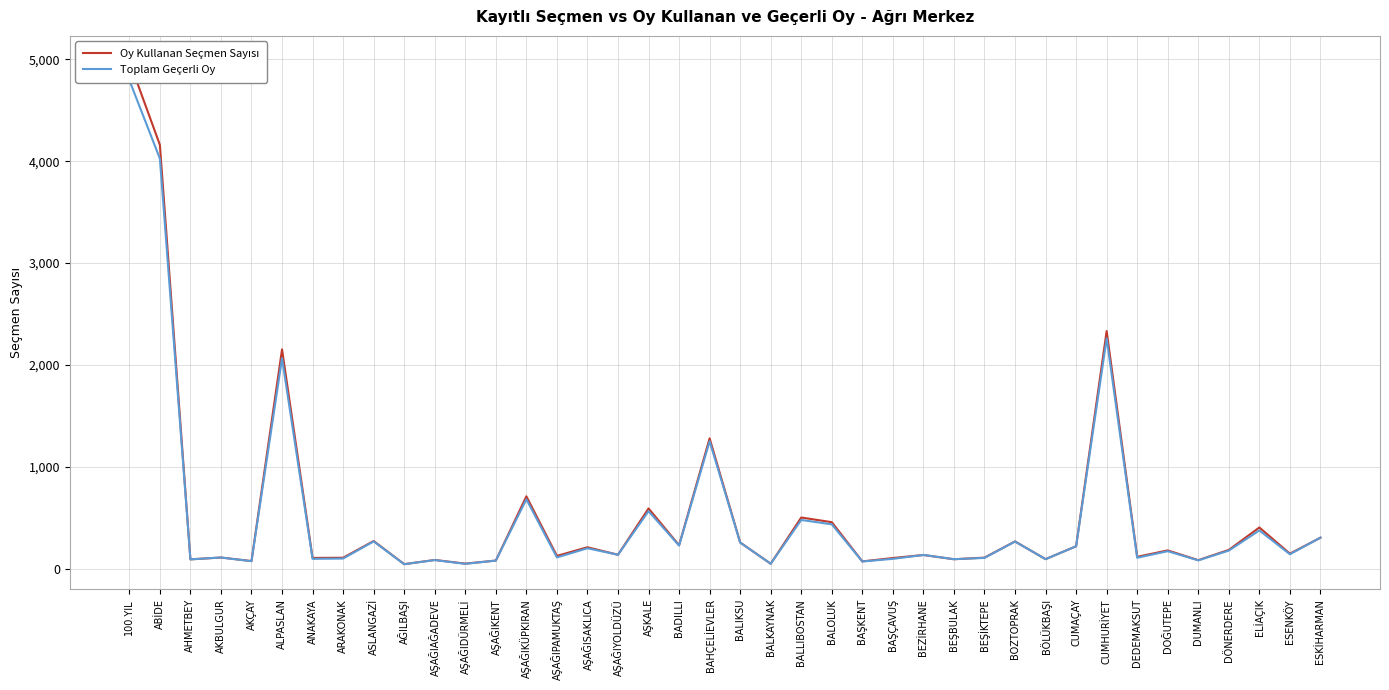

How many lines are shown in the chart?

2